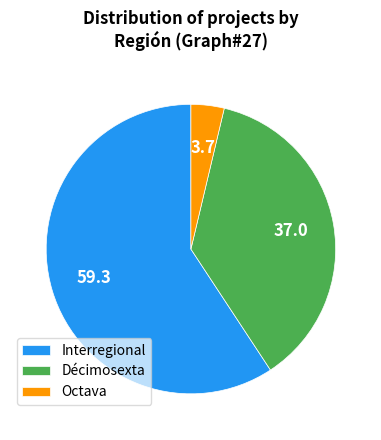

Does Interregional represent more than half of the total?

Yes